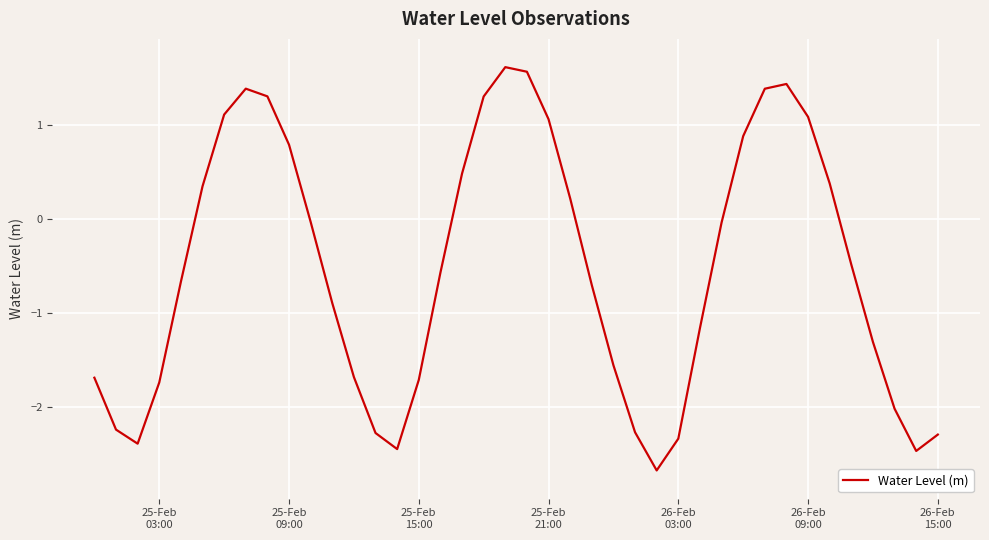

What is the smallest value displayed?

-2.7